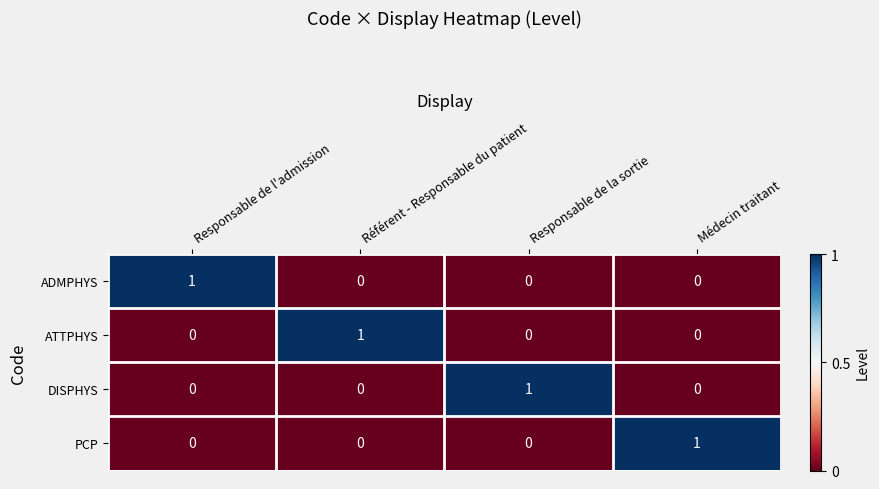

Which category has the highest value in the PCP series?

Médecin traitant